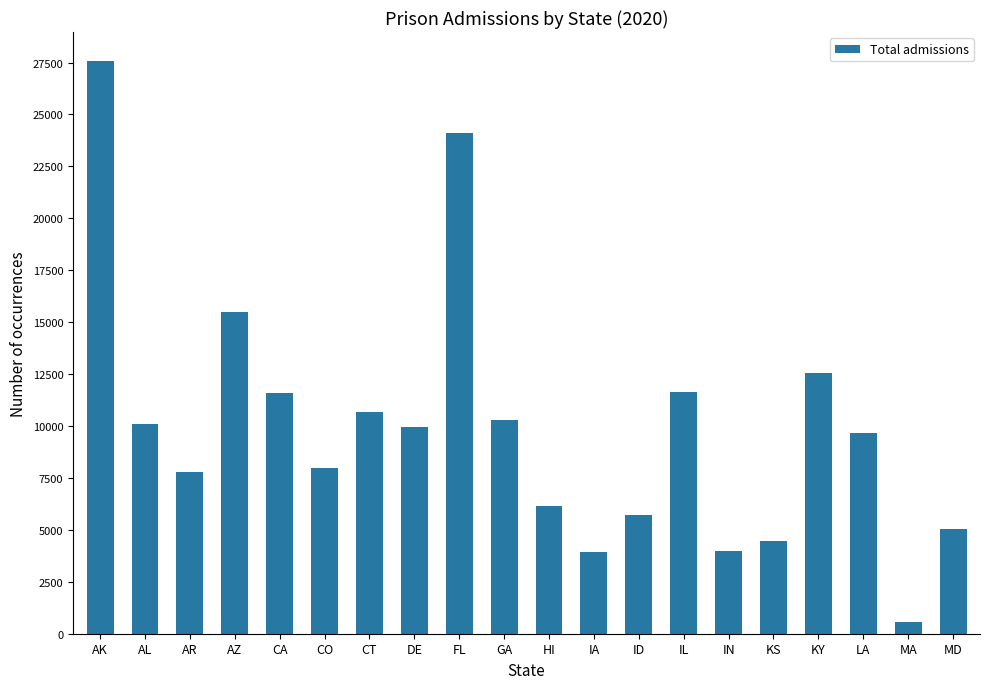

What value does the data have at GA?

10290